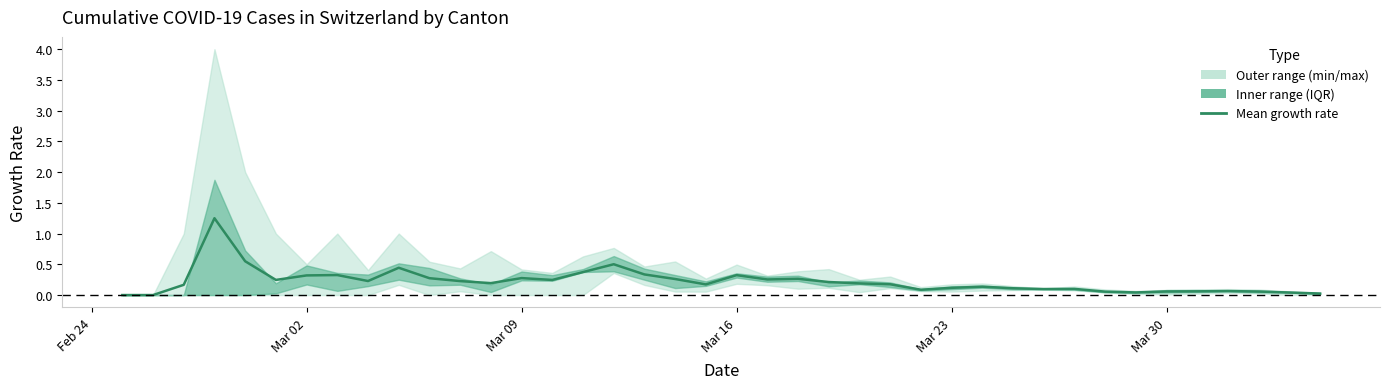

What is the difference between the maximum and minimum values?

1.2